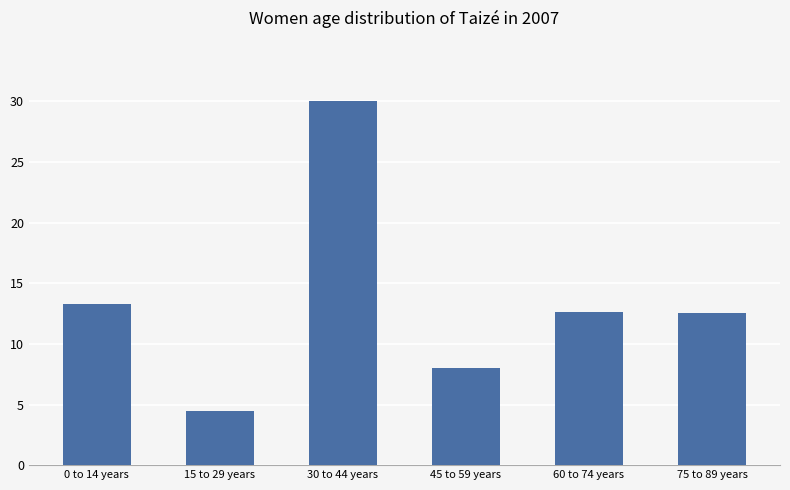

Reading left to right, list all the values displayed in this chart.

0 to 14 years=13.3	15 to 29 years=4.4	30 to 44 years=30.0	45 to 59 years=8.0	60 to 74 years=12.6	75 to 89 years=12.6